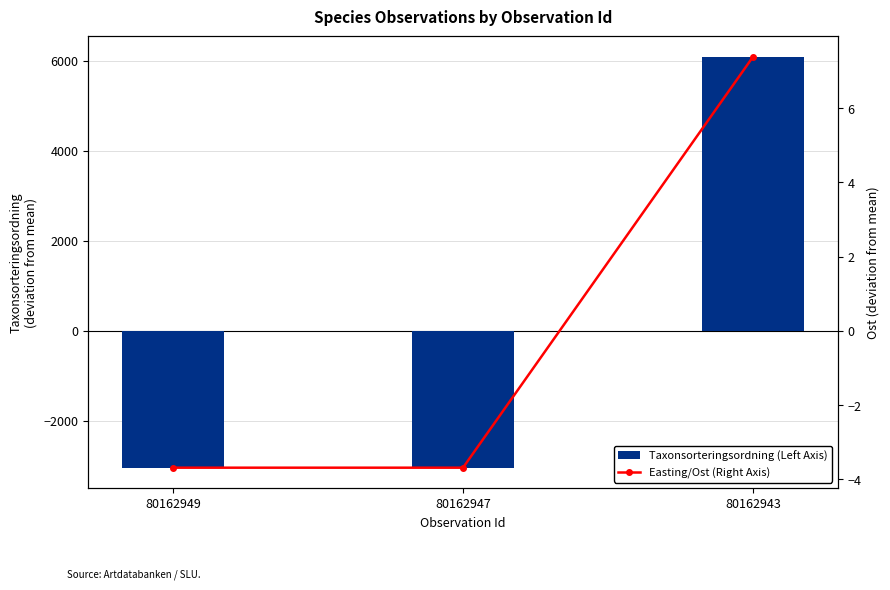

Read the Taxonsorteringsordning (Left Axis) value at 80162943.

6086.7